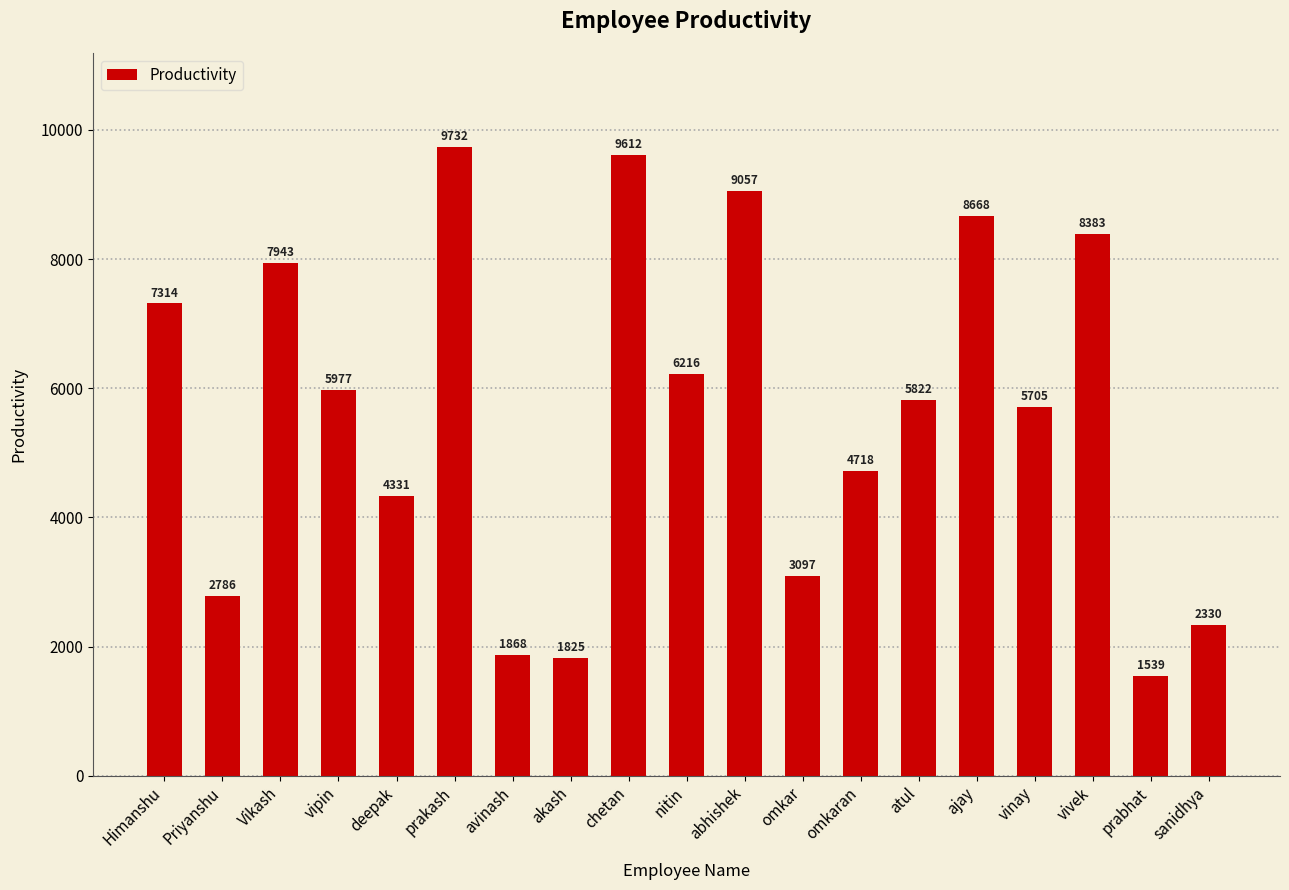

How many categories are shown in the chart?

19